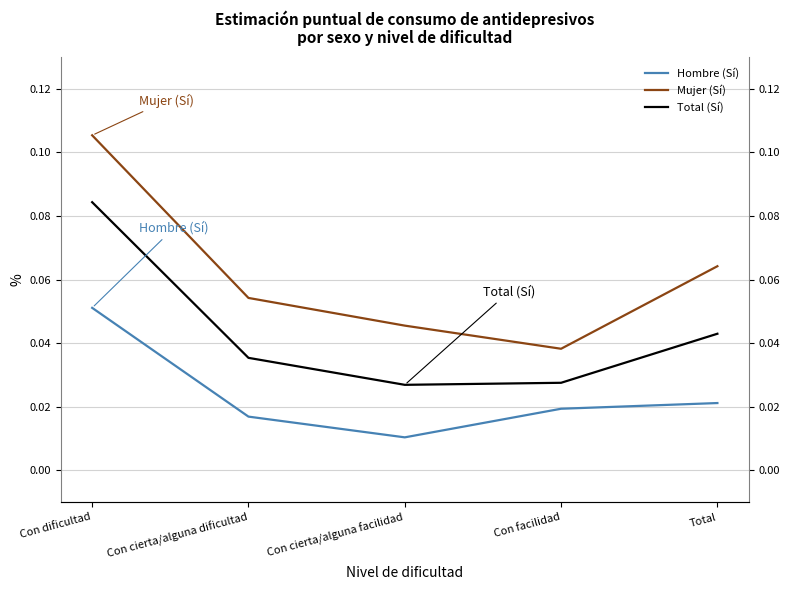

Is this an area chart (filled region under the line)?

No